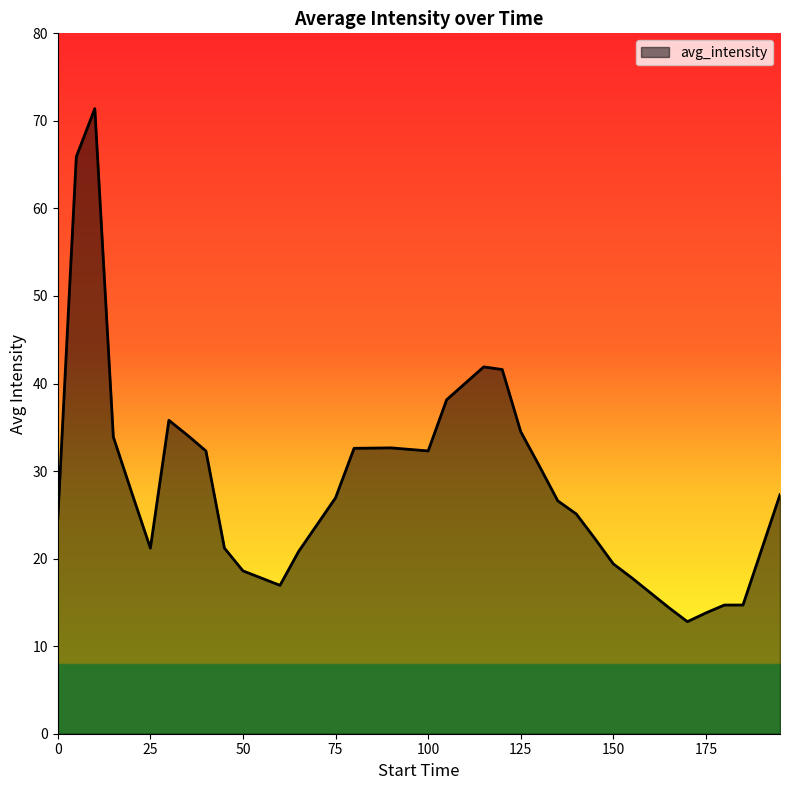

What is the difference between the maximum and minimum values?

58.6